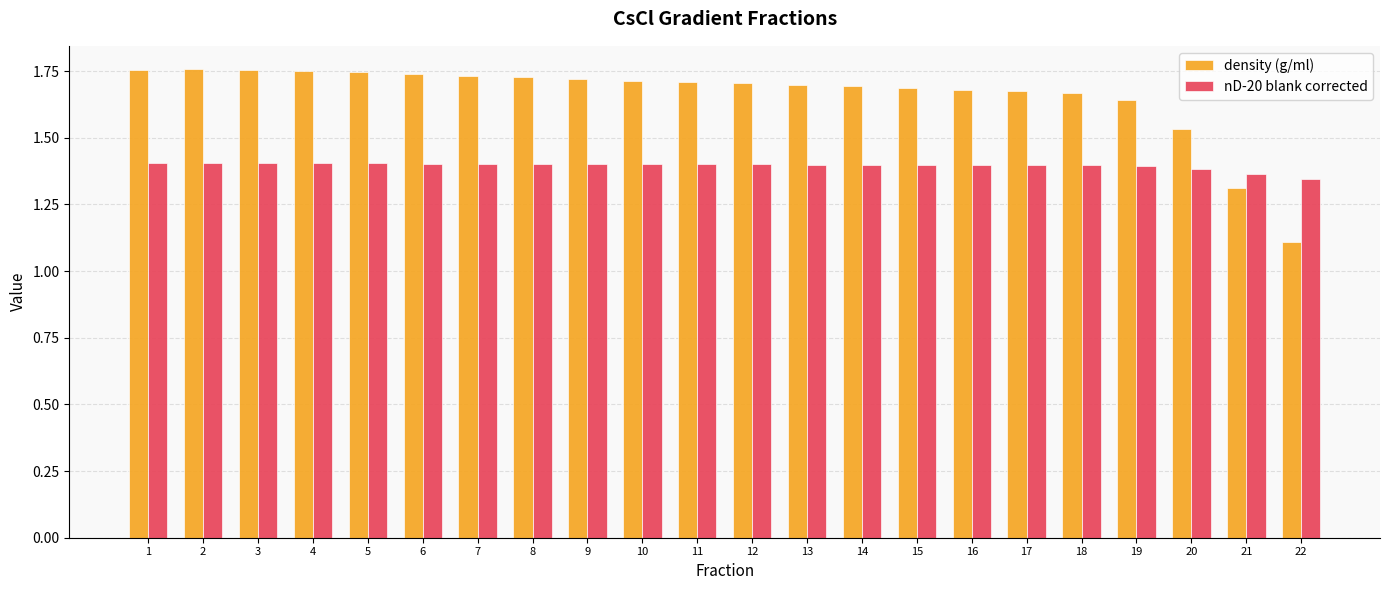

What is the sum of all density (g/ml) values?

36.5